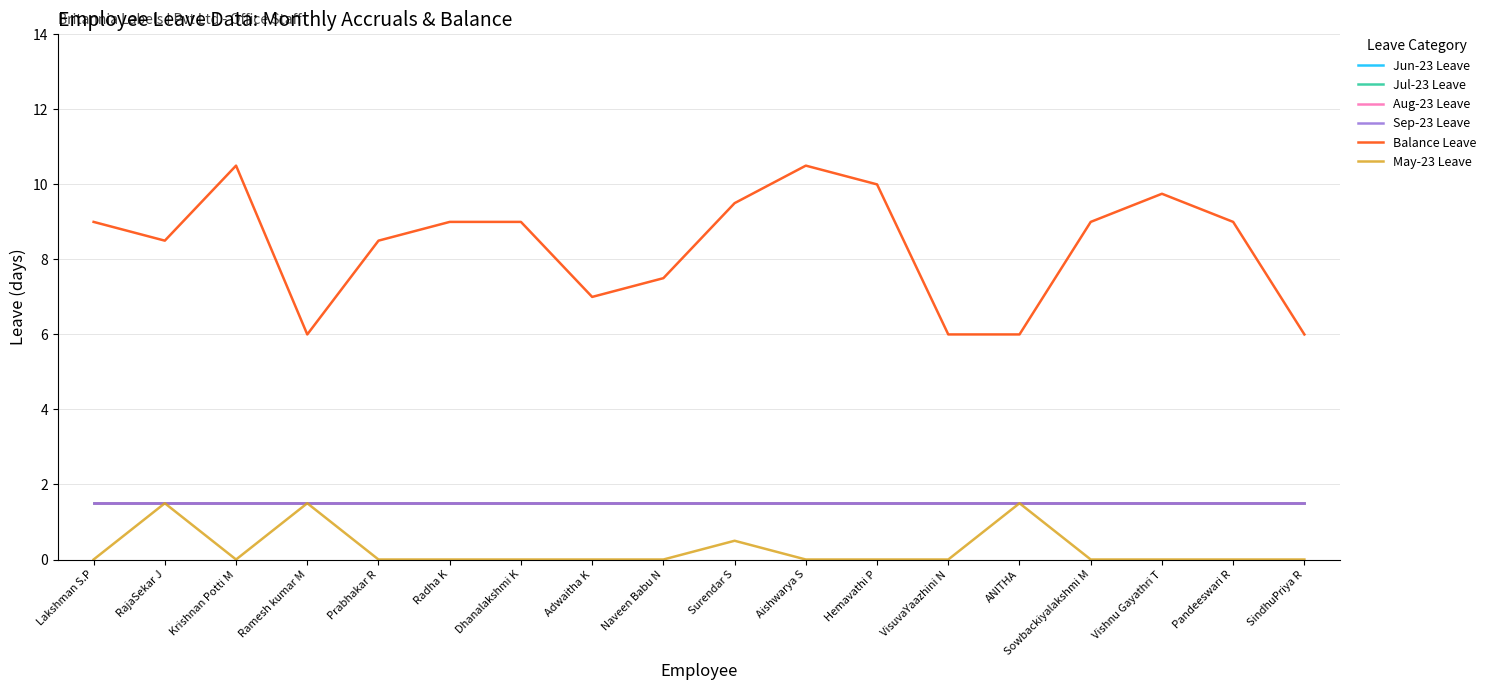

How many interior local peaks does the May-23 Leave series have?

4